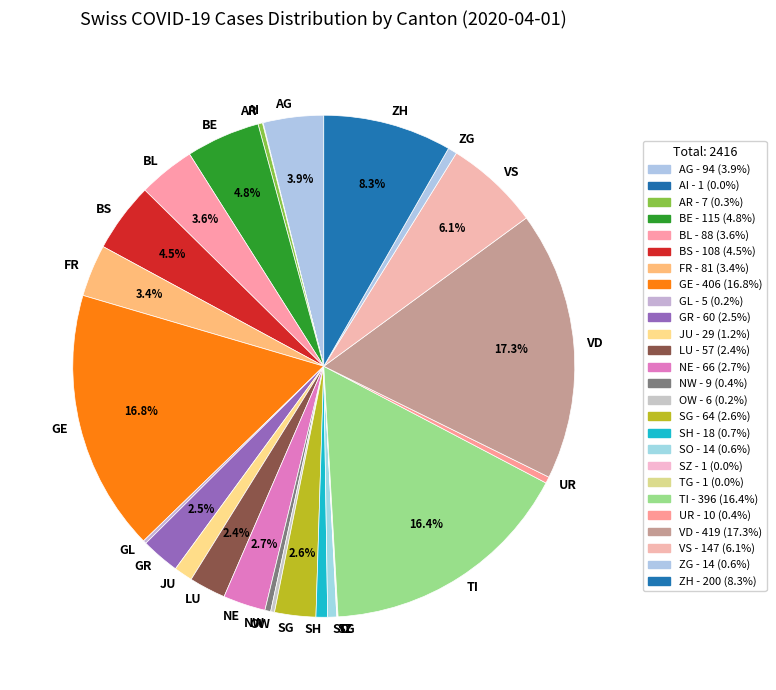

Is it true that VD is 17% of the pie?

True